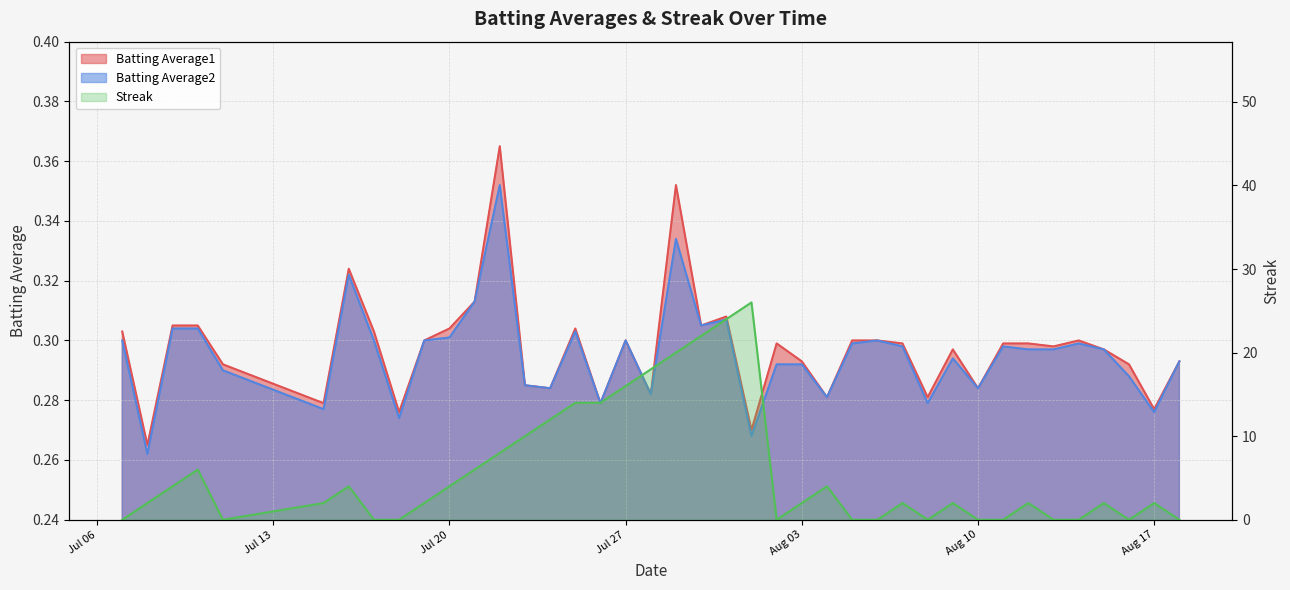

What is the label of the 28th point from the right?

2010-07-22